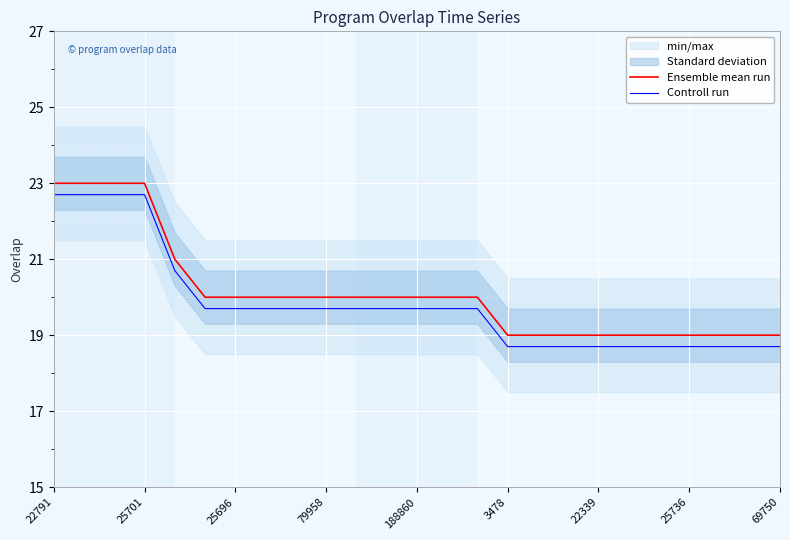

True or false: Ensemble mean run and Controll run intersect in this chart.

False